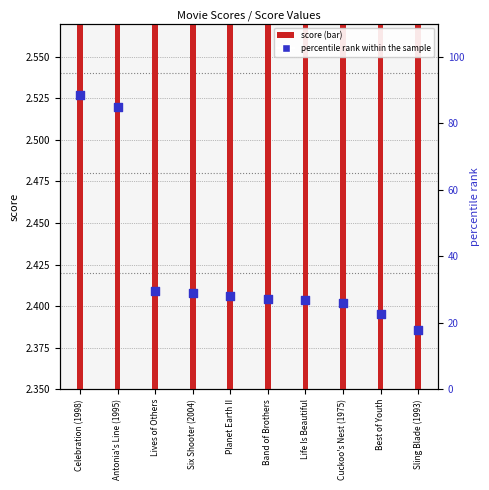

What is the total value across all series at Life Is Beautiful?

29.2